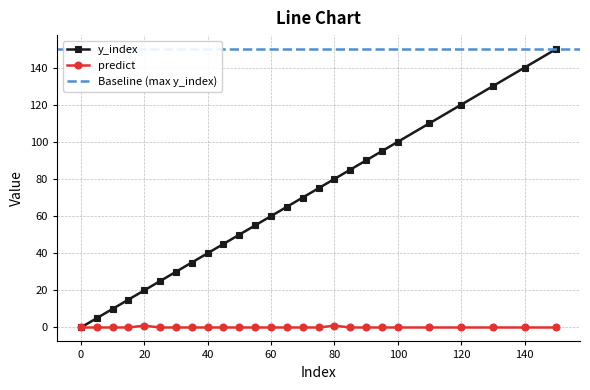

Rank the categories by y_index value from highest to lowest.

150, 140, 130, 120, 110, 100, 95, 90, 85, 80, 75, 70, 65, 60, 55, 50, 45, 40, 35, 30, 25, 20, 15, 10, 5, 0